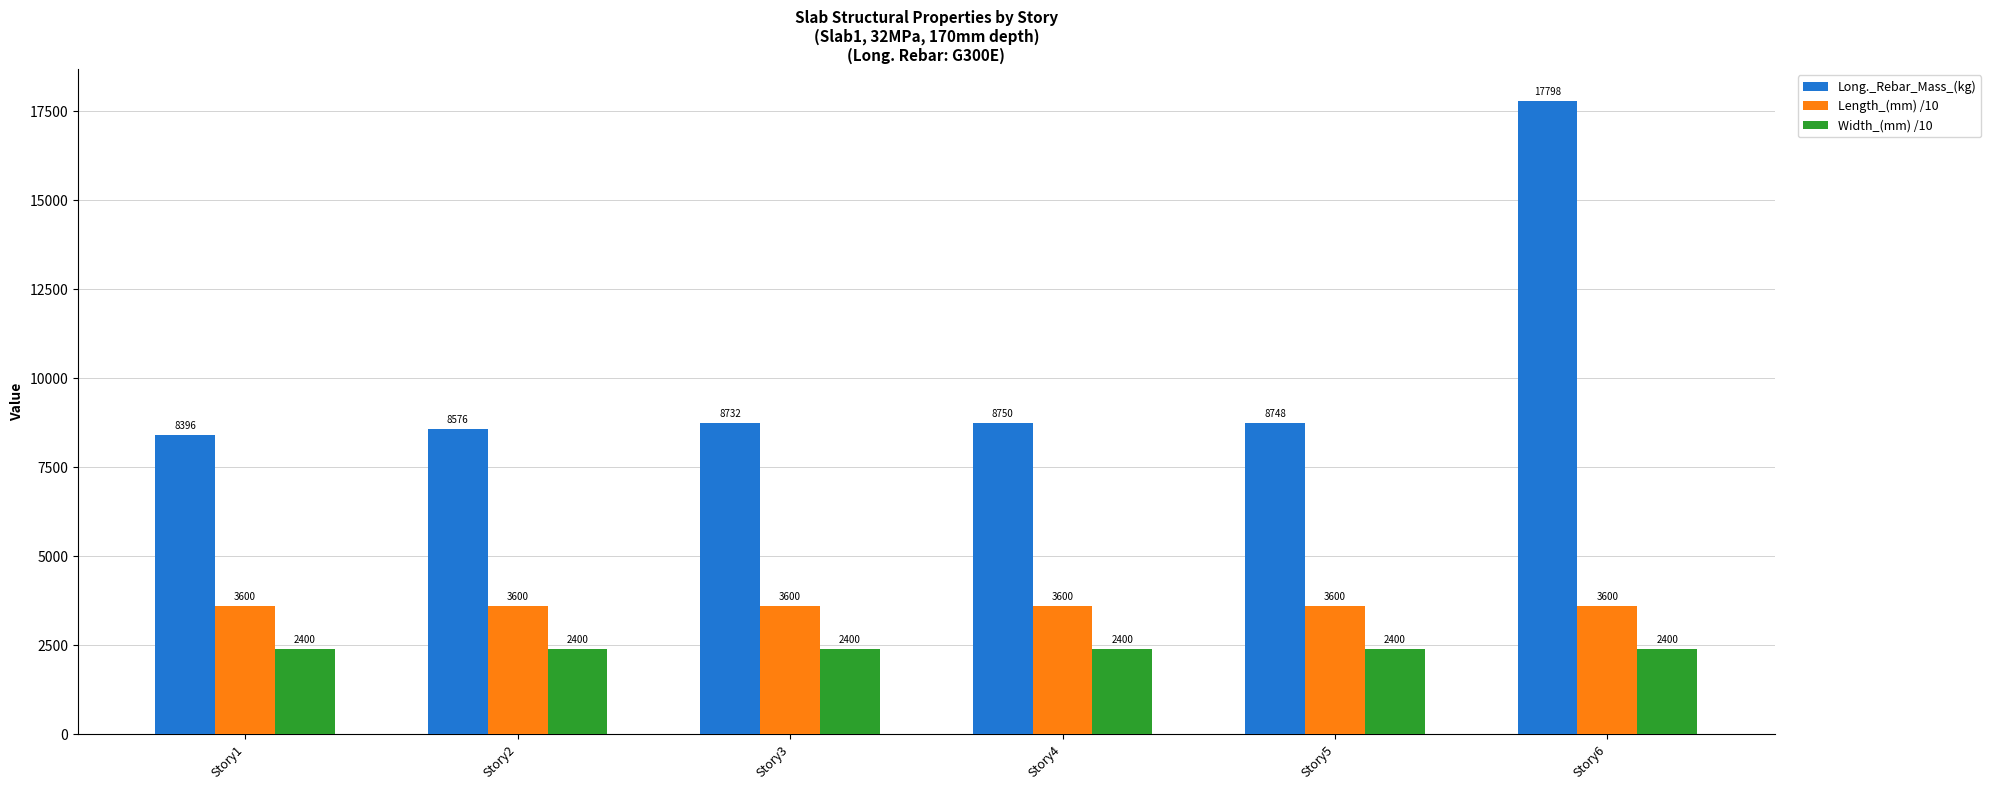

Does the chart contain stacked bars?

No